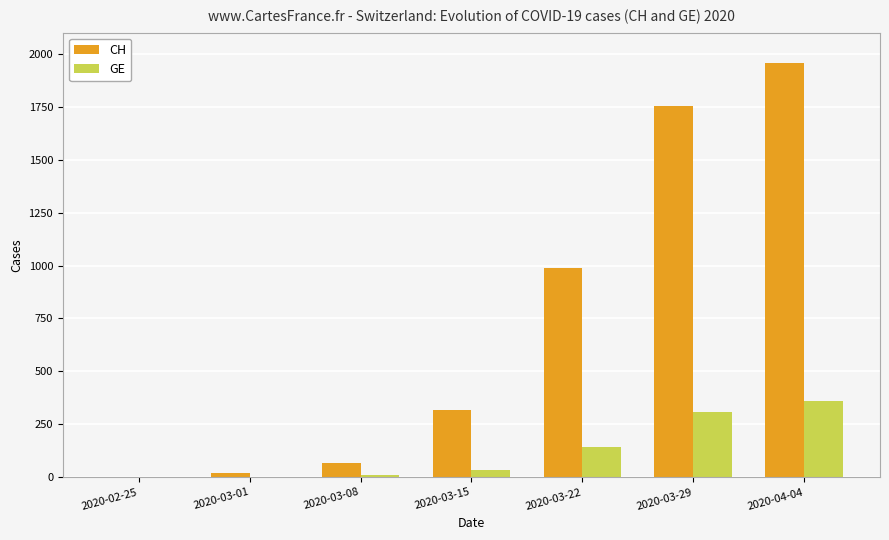

Which label corresponds to the largest value in the chart?

2020-04-04